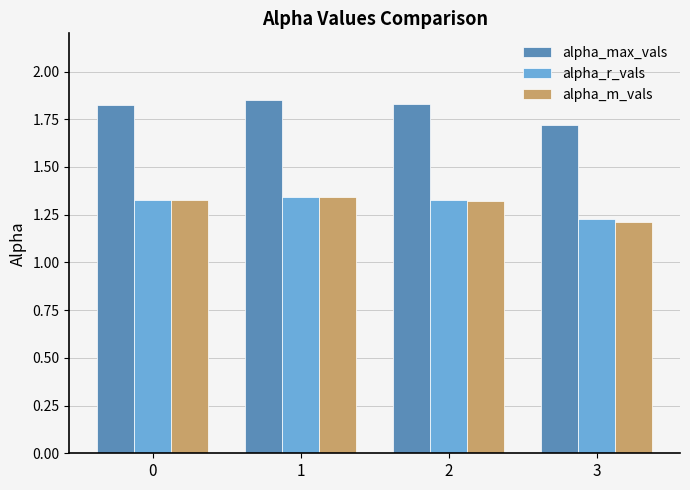

At which label is alpha_max_vals closest to 1?

3